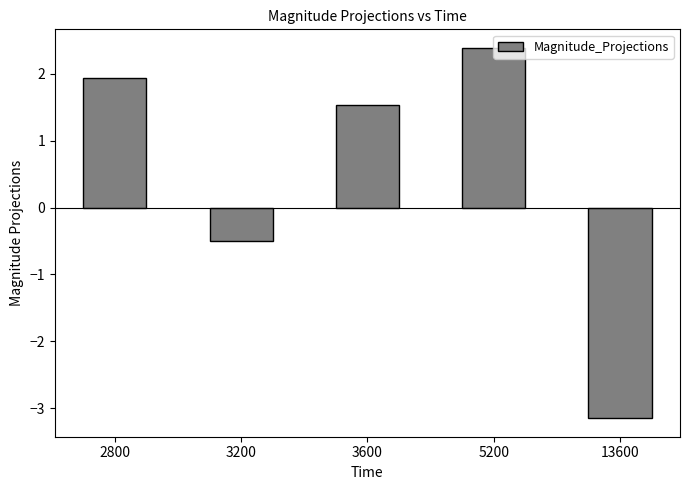

Is it true that the value at 13600 is -3.2?

True